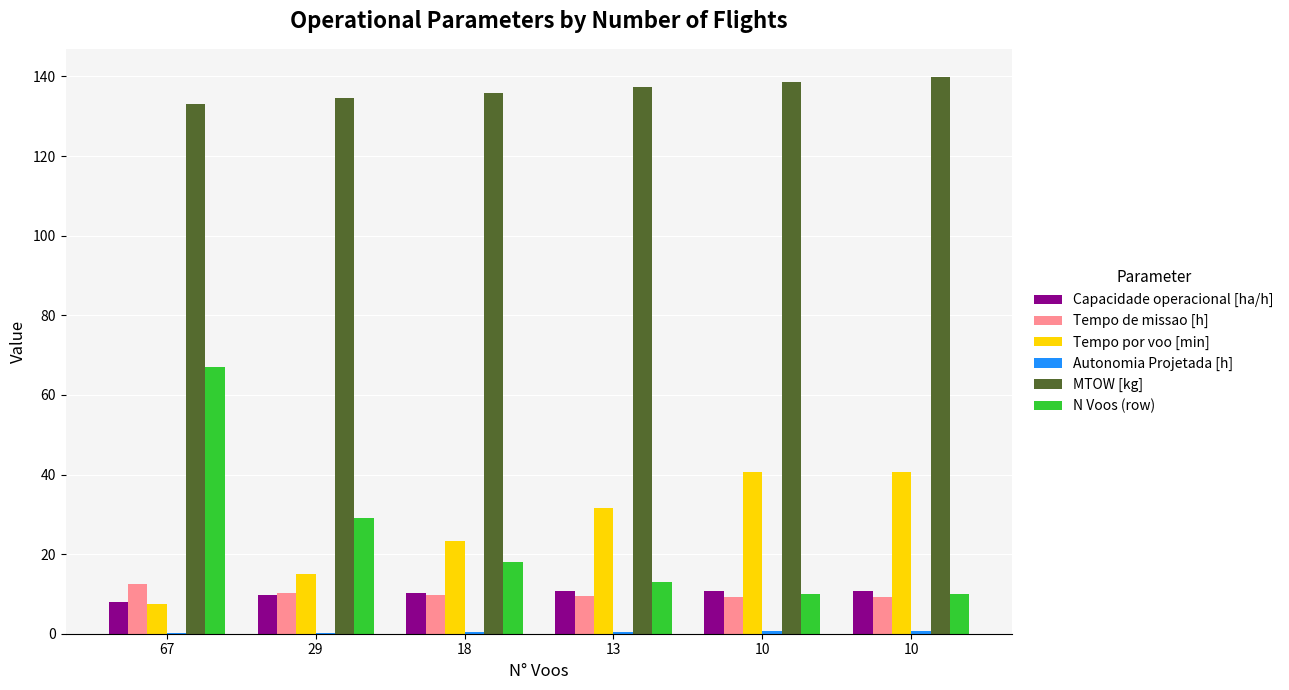

At how many categories does at least one series exceed 104?

6